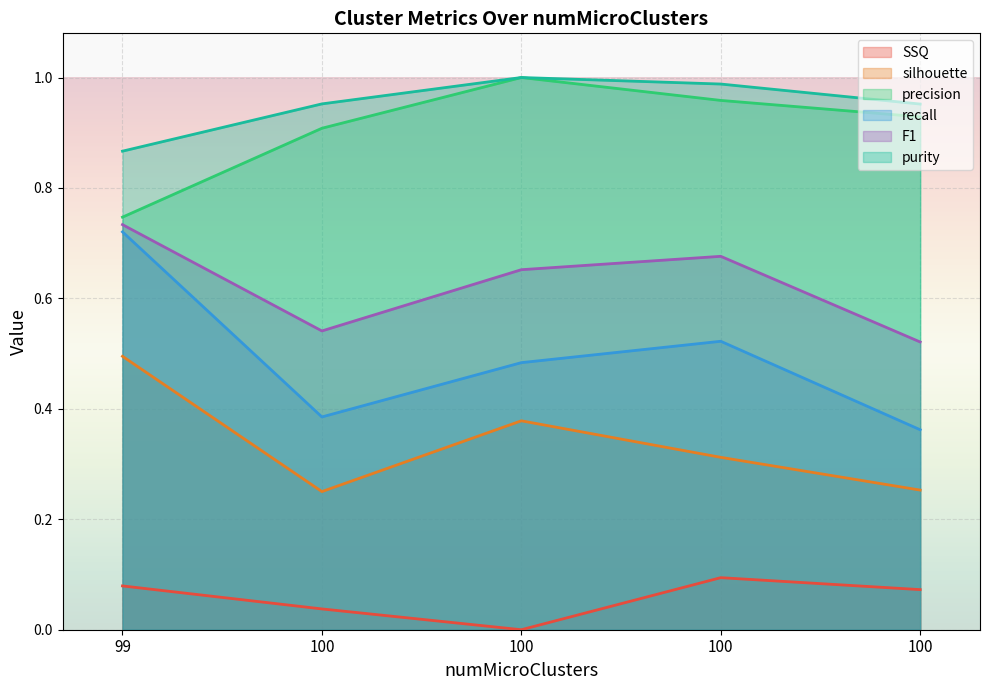

At how many categories does at least one series exceed 0?

5